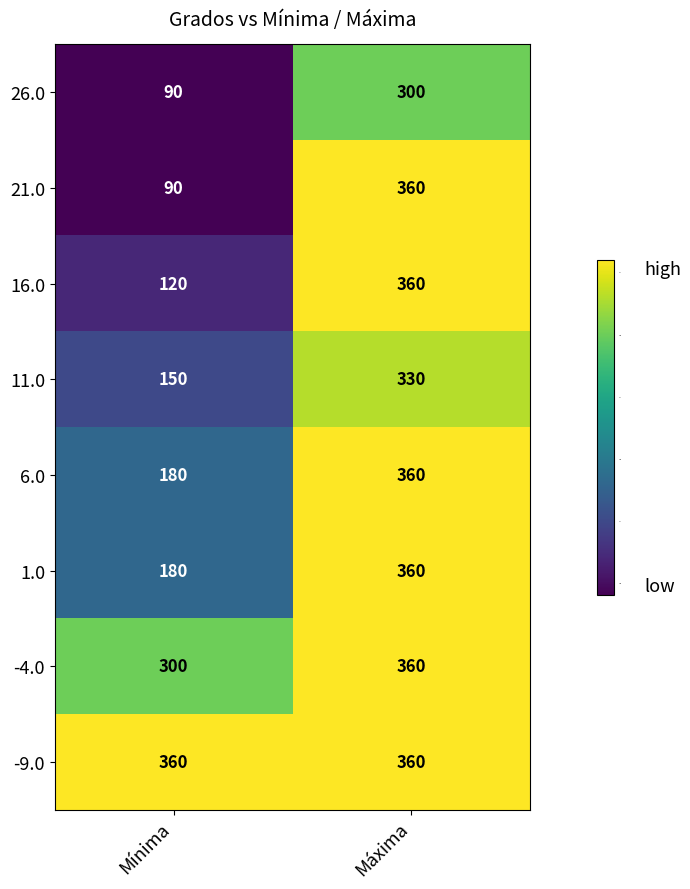

What is the difference between the -4.0 values at Mínima and Máxima?

60